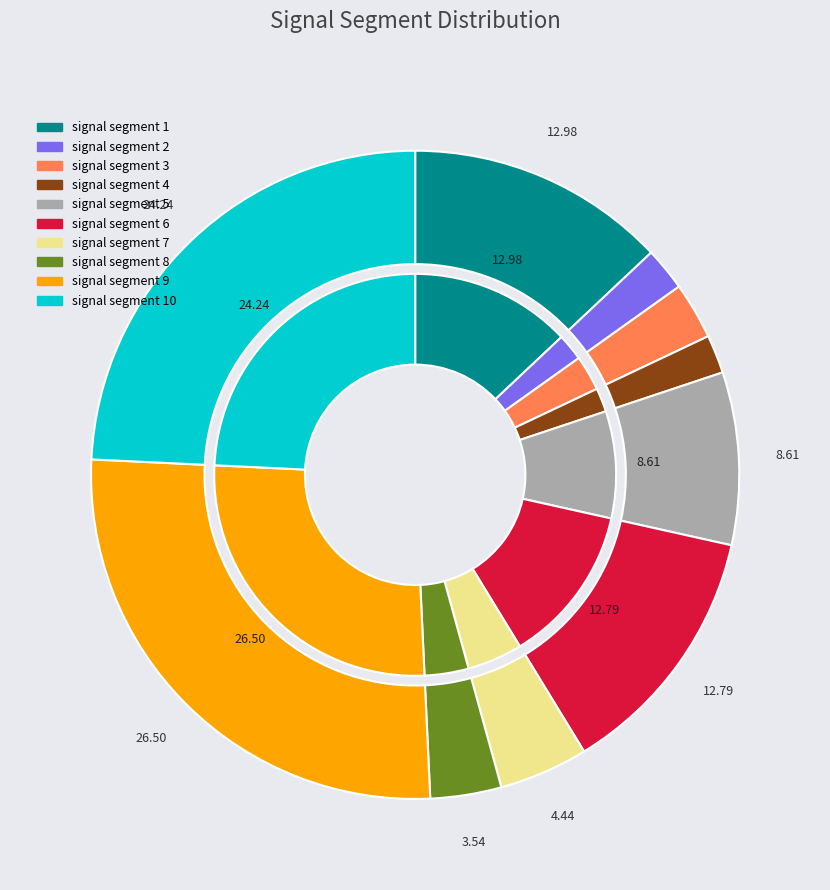

Combined, what portion of the pie is signal segment 10 and signal segment 9?

50.7%